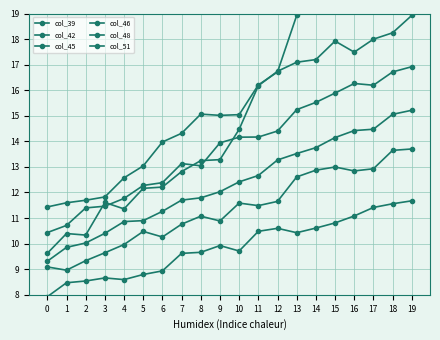

How many values in the col_42 series exceed 11?

11